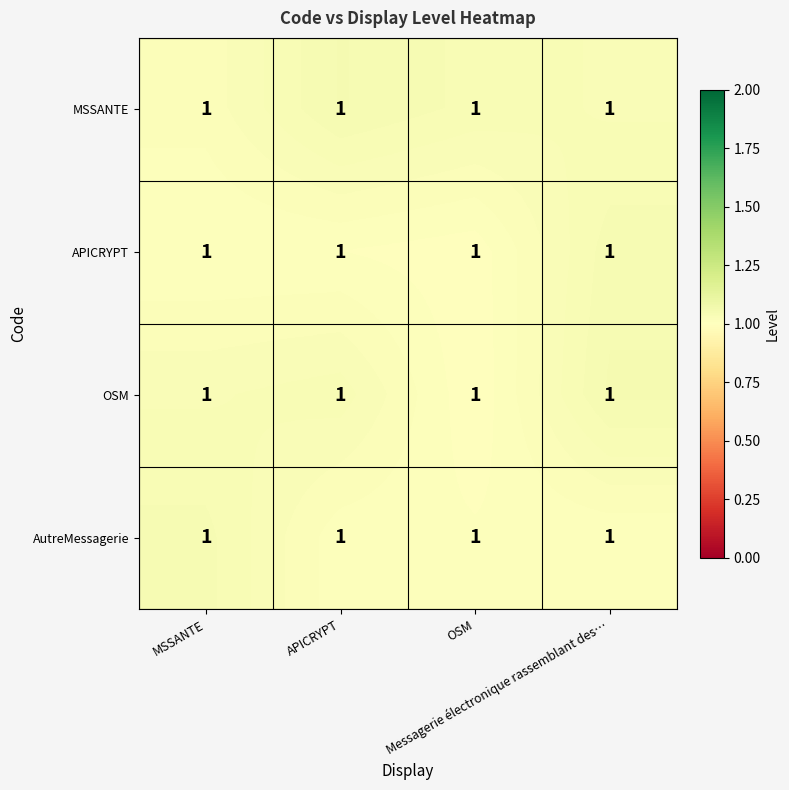

At which label does MSSANTE reach its peak?

APICRYPT